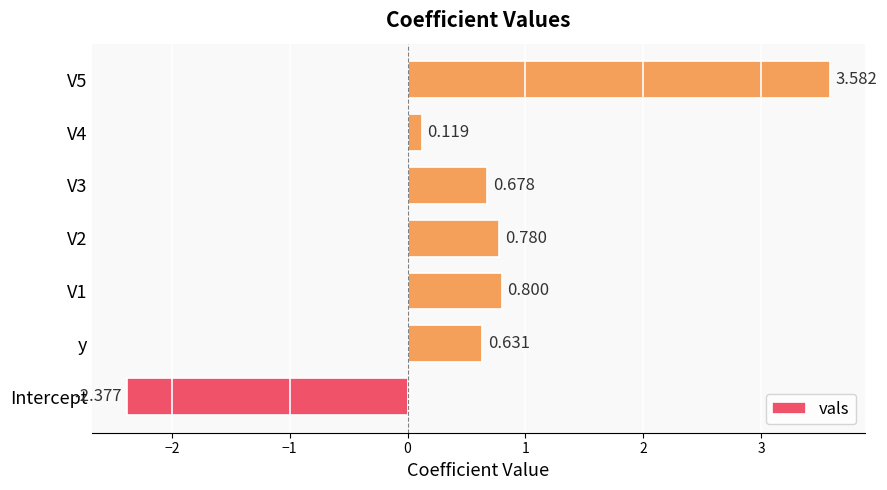

At which category does the chart reach its minimum across all series?

Intercept